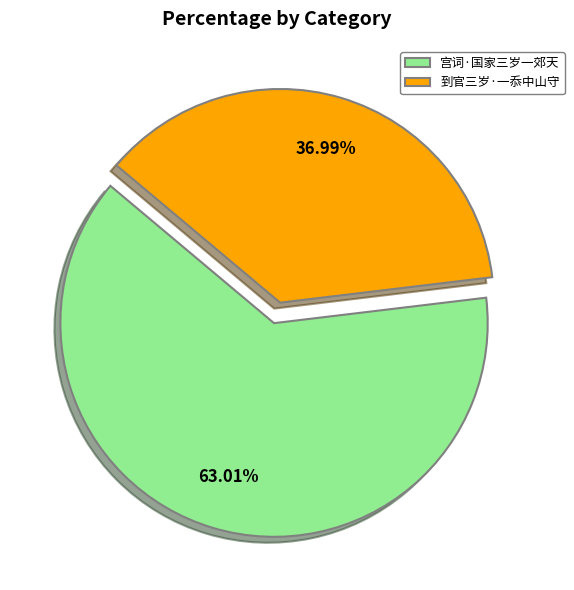

What is the majority slice?

宫词·国家三岁一郊天